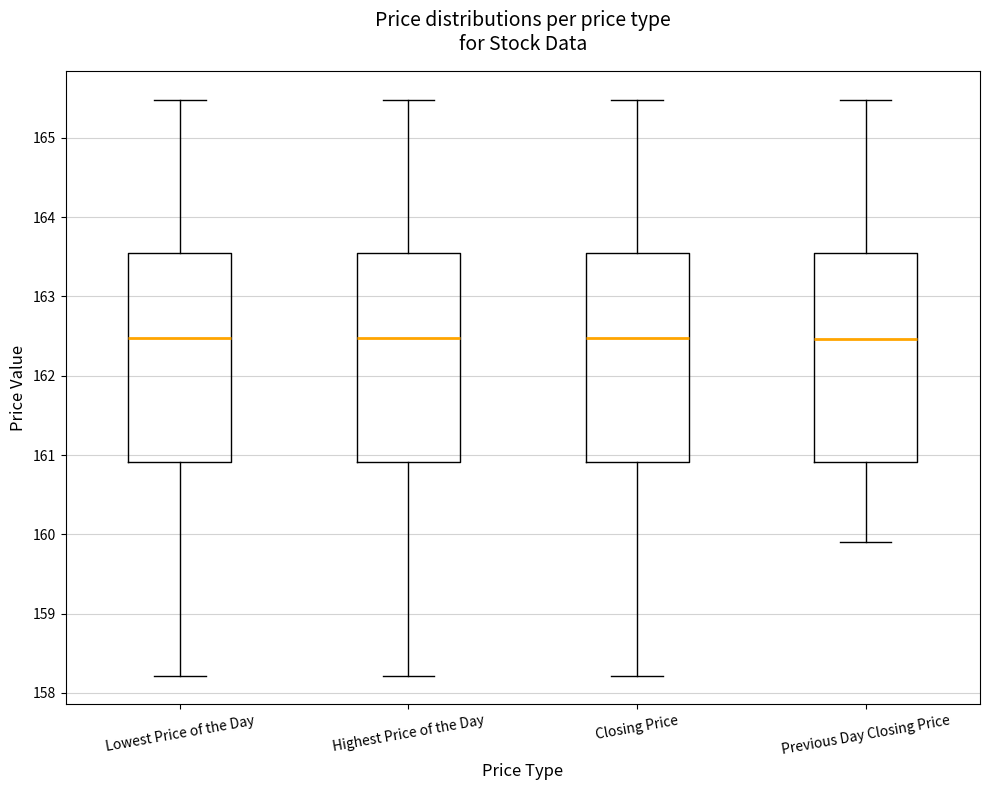

Where does the upper whisker of the box for Lowest Price of the Day end on the y-axis? The values are not printed on the chart, so give them approximately, as read against the axis.

165.5